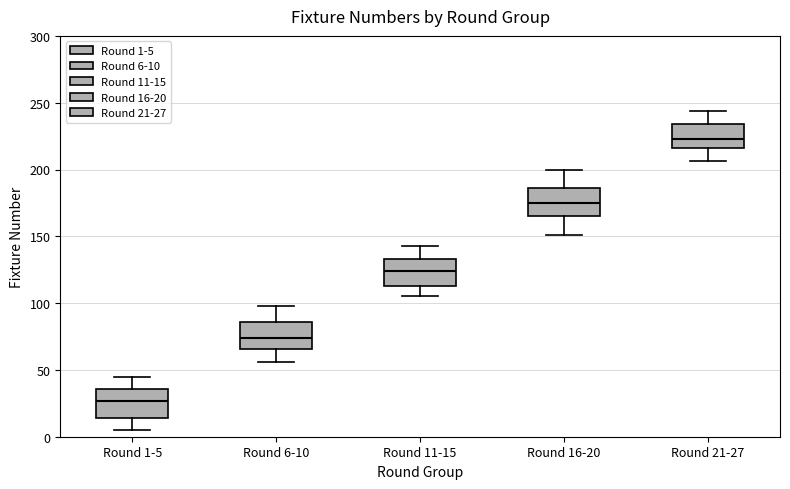

Which box's median line is the lowest?

Round 1-5